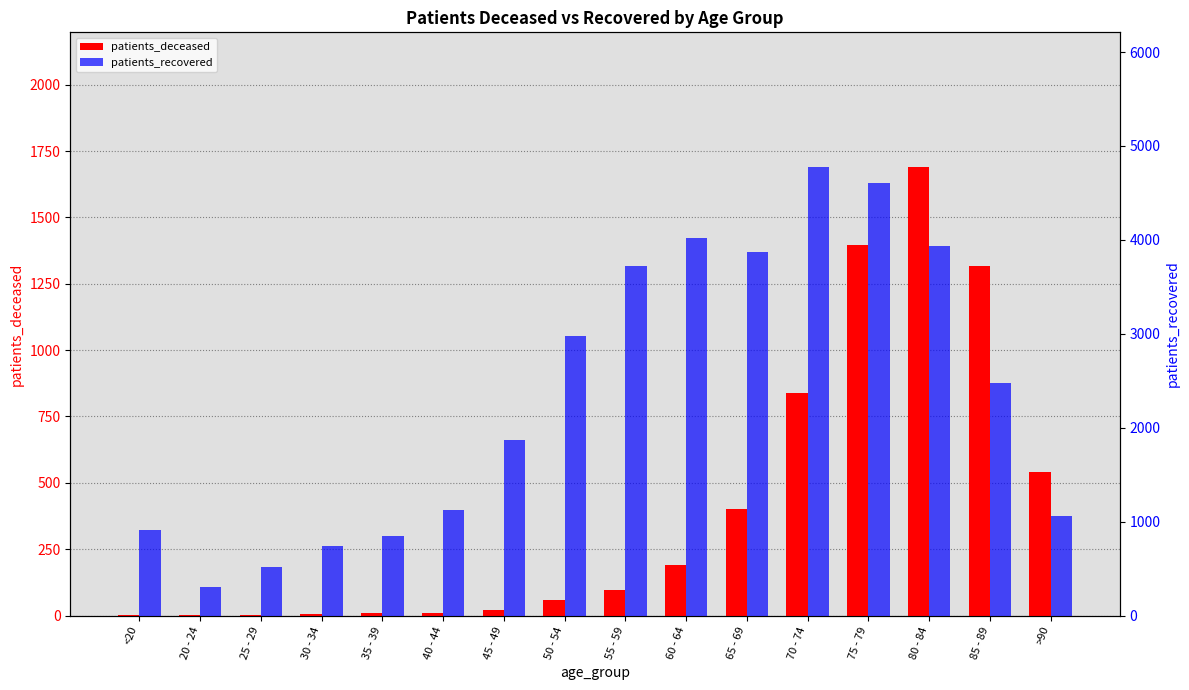

Rank the series by their maximum value, from highest to lowest.

patients_recovered, patients_deceased